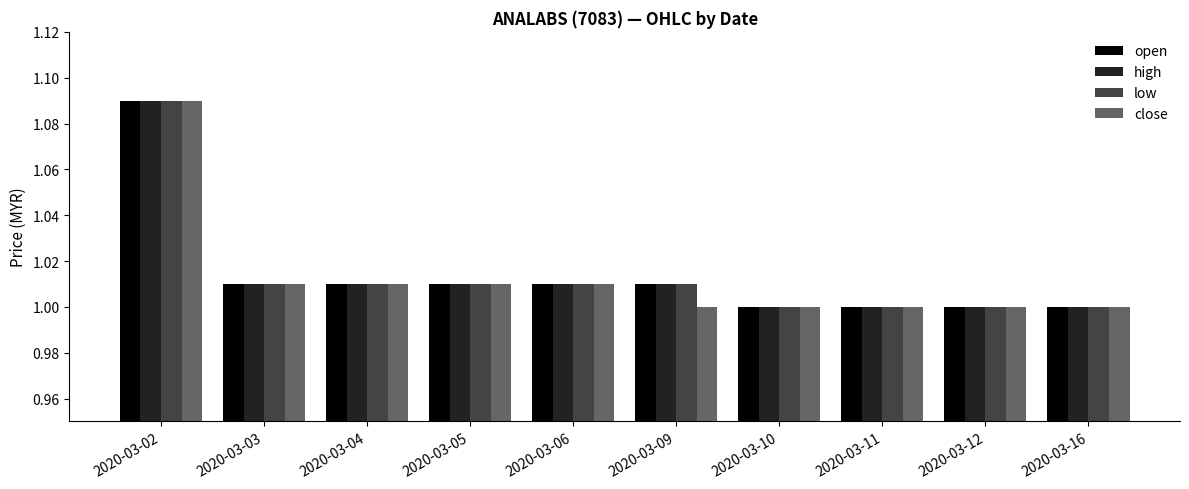

What is the total value across all series at 2020-03-10?

4.0